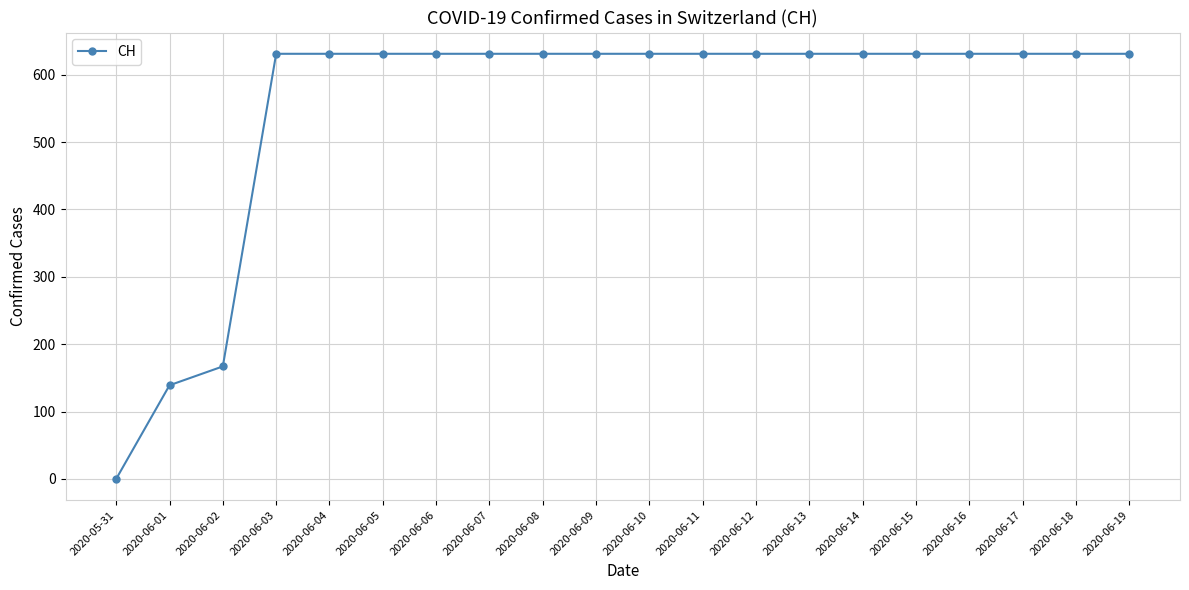

Does the chart have visible grid lines?

Yes